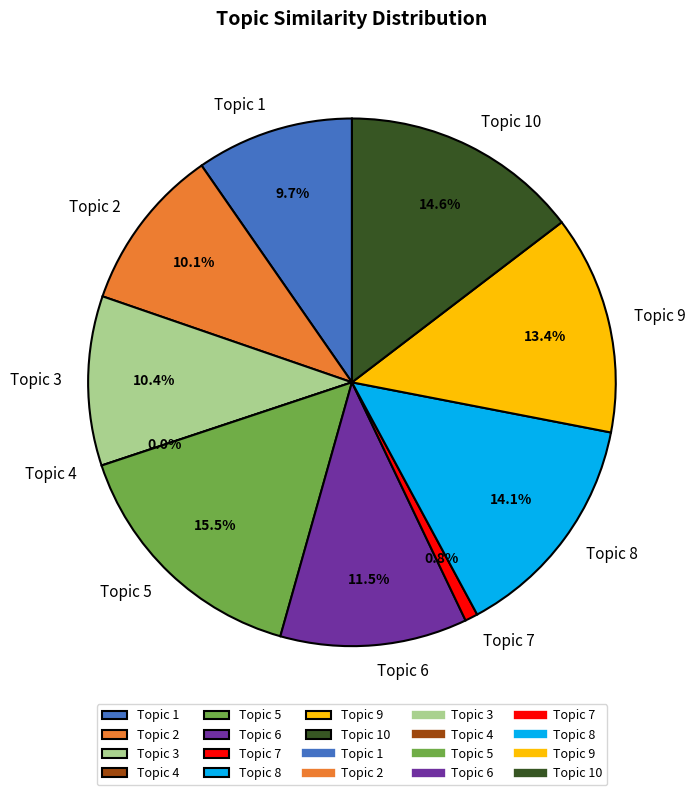

Combined, do Topic 9 and Topic 3 account for over 50%?

No